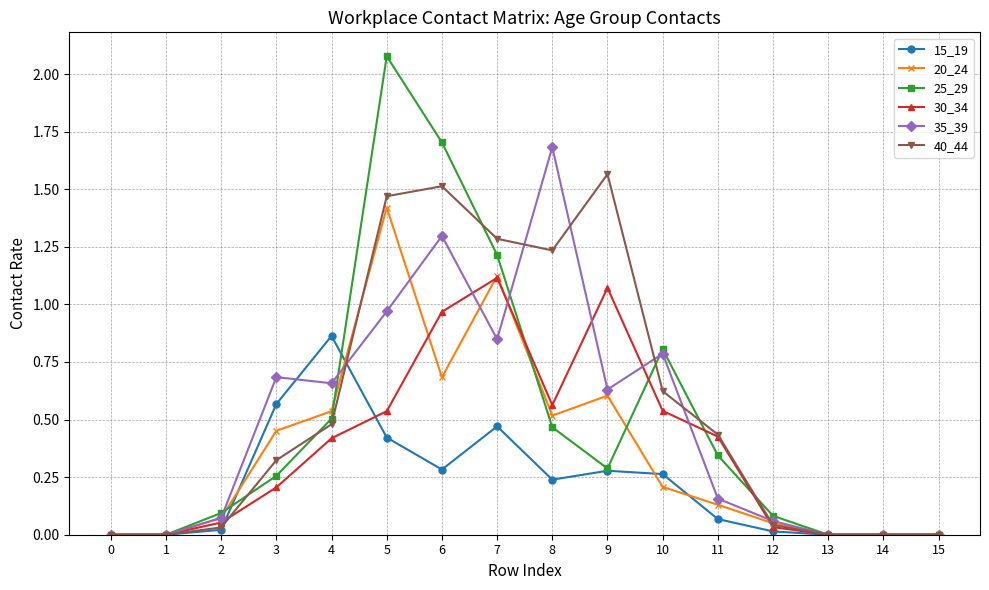

True or false: 20_24 has a value of -0.4 at 1.

False